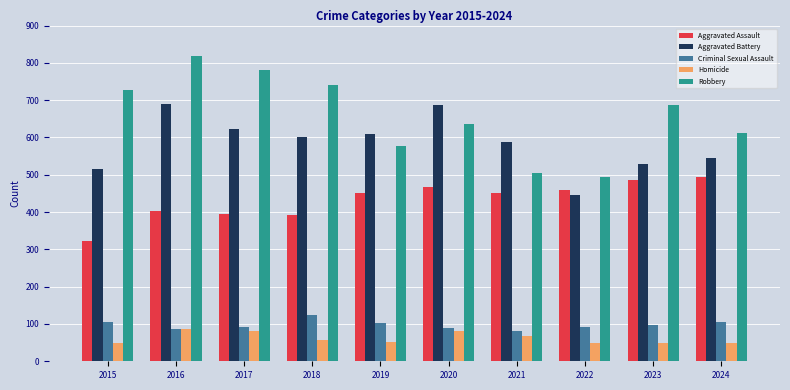

At which label is Homicide closest to 67?

2021